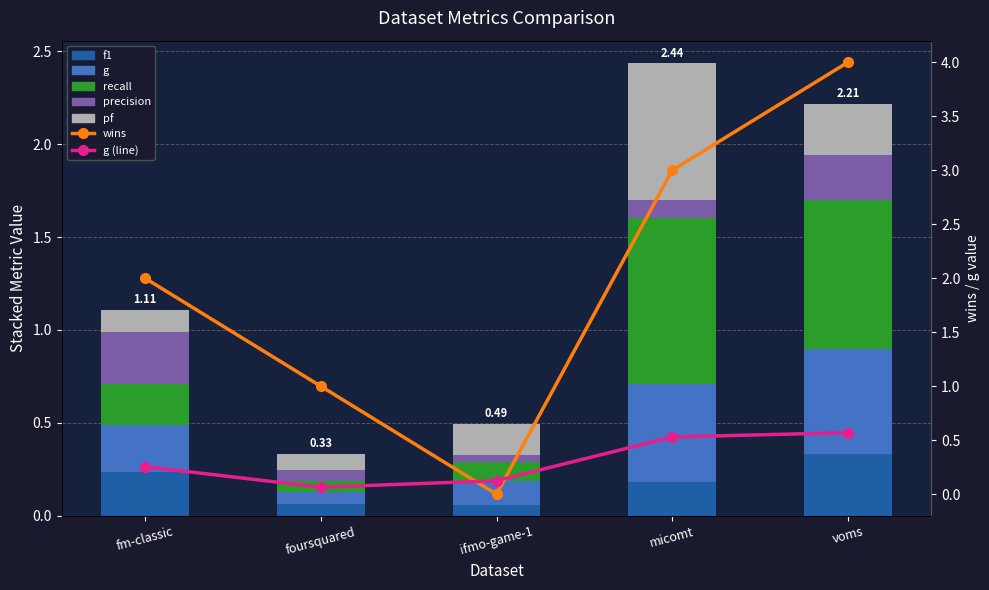

Are the bars horizontal?

No